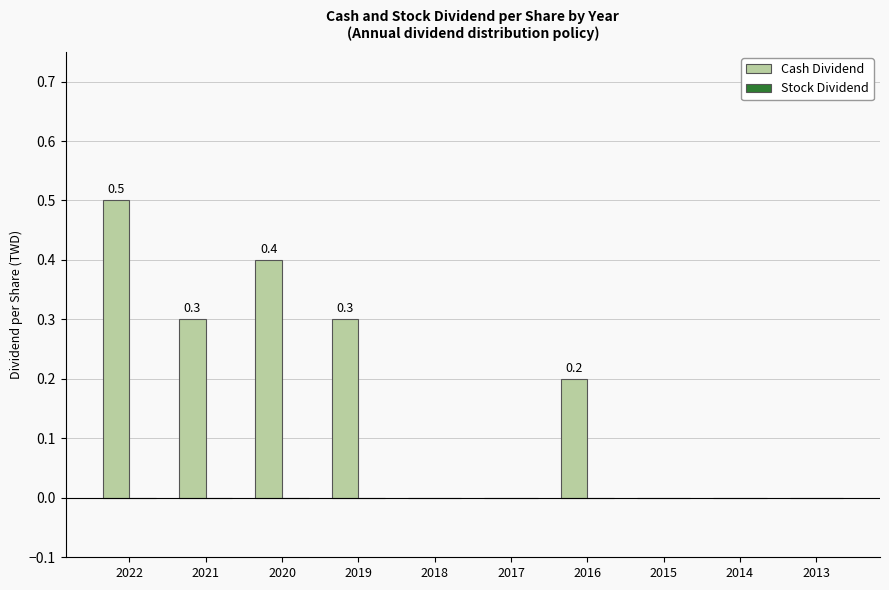

The chart shows a value of -0.2 at 2017. True or false?

False